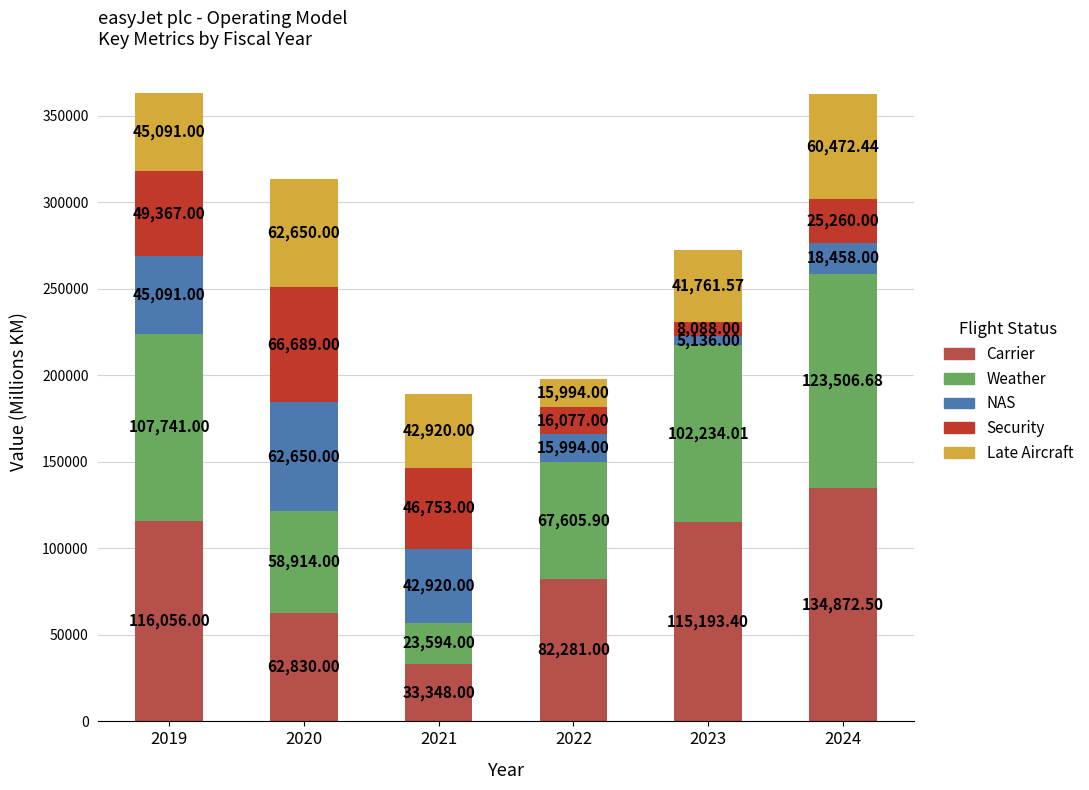

How many bars are there in total?

6